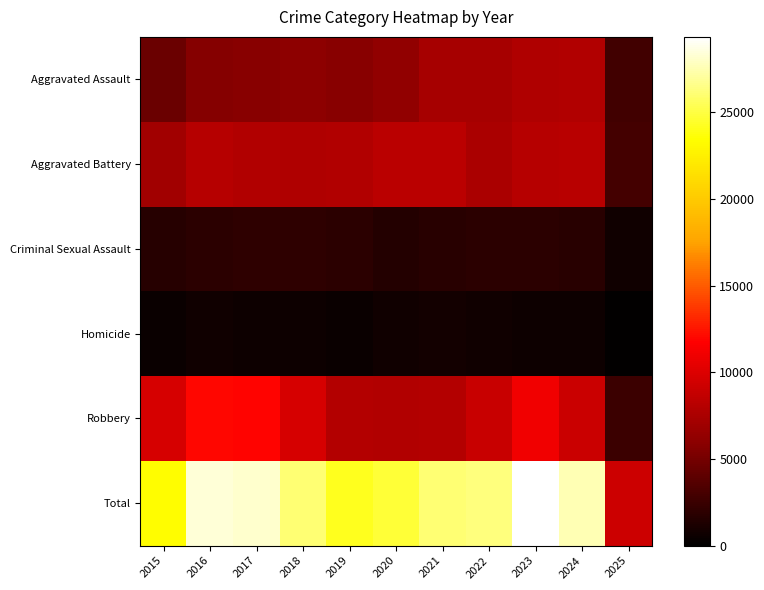

Reading left to right, list all the values displayed in this chart.

Aggravated Assault: 2015=4480	2016=5713	2017=5793	2018=6002	2019=5841	2020=6265	2021=7242	2022=7281	2023=7712	2024=7900	2025=2842
Aggravated Battery: 2015=7018	2016=8085	2017=7845	2018=7734	2019=7858	2020=8320	2021=8346	2022=7494	2023=8079	2024=8183	2025=2887
Criminal Sexual Assault: 2015=1711	2016=1867	2017=1993	2018=2051	2019=1929	2020=1505	2021=1755	2022=1836	2023=1866	2024=1767	2025=768
Homicide: 2015=496	2016=786	2017=672	2018=588	2019=499	2020=787	2021=806	2022=728	2023=632	2024=587	2025=165
Robbery: 2015=9638	2016=11960	2017=11881	2018=9681	2019=7995	2020=7855	2021=7920	2022=8965	2023=11052	2024=9121	2025=2591
Total: 2015=23343	2016=28411	2017=28184	2018=26056	2019=24122	2020=24732	2021=26069	2022=26304	2023=29341	2024=27558	2025=9253